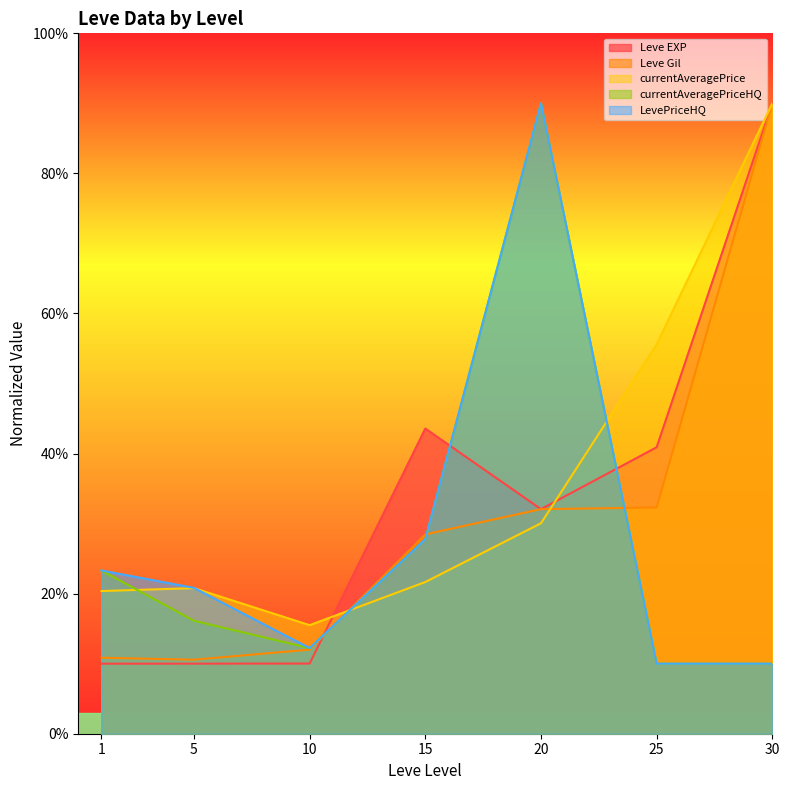

At 20, list the series in order from largest to smallest.

currentAveragePriceHQ, LevePriceHQ, Leve EXP, Leve Gil, currentAveragePrice